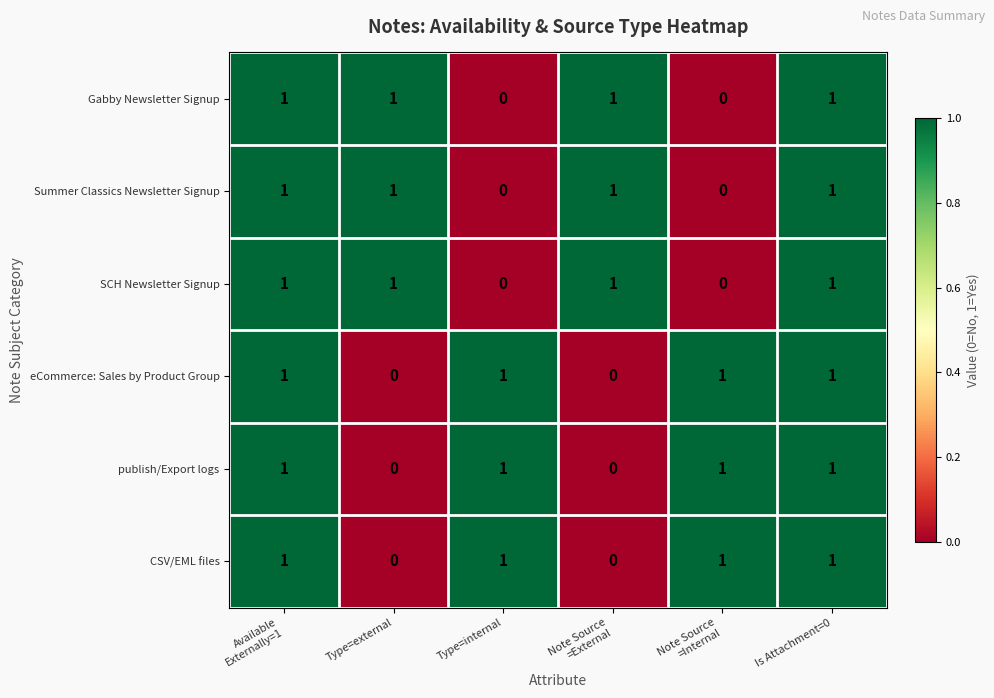

The Summer Classics Newsletter Signup series shows 2 at Is Attachment=0. True or false?

False